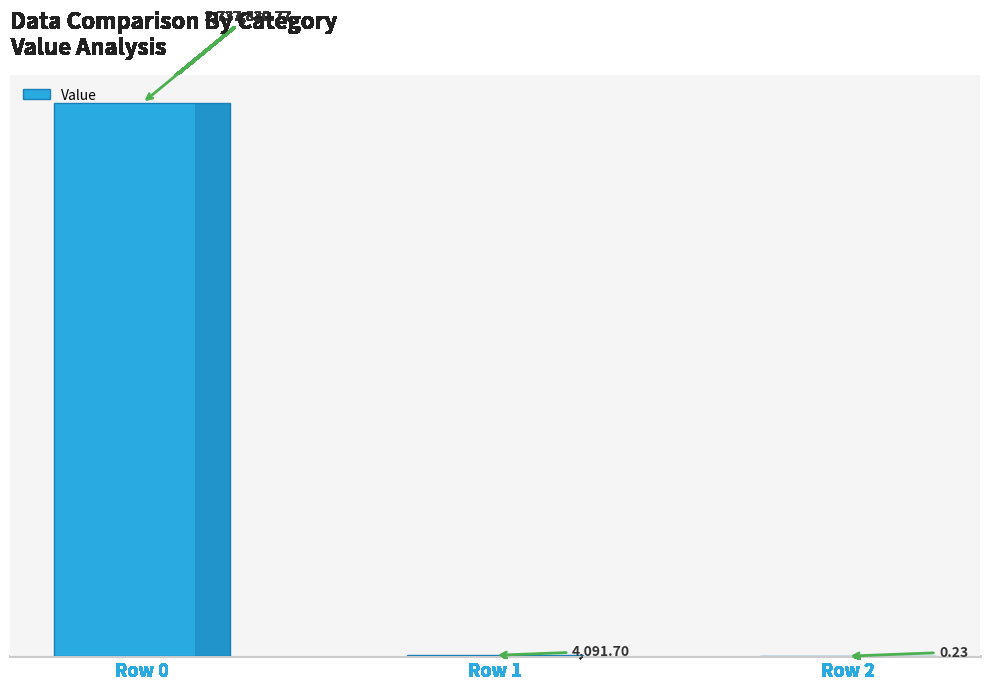

Are the bars horizontal?

No